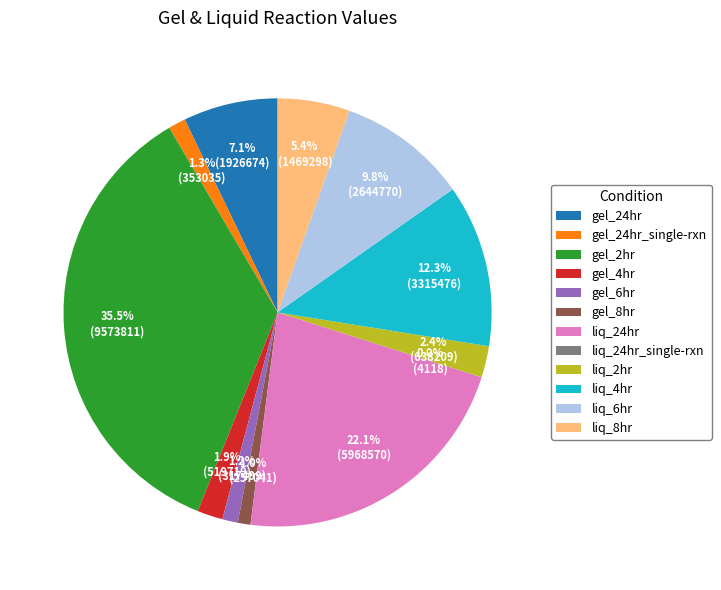

To the nearest percent, what portion does gel_6hr represent?

1%